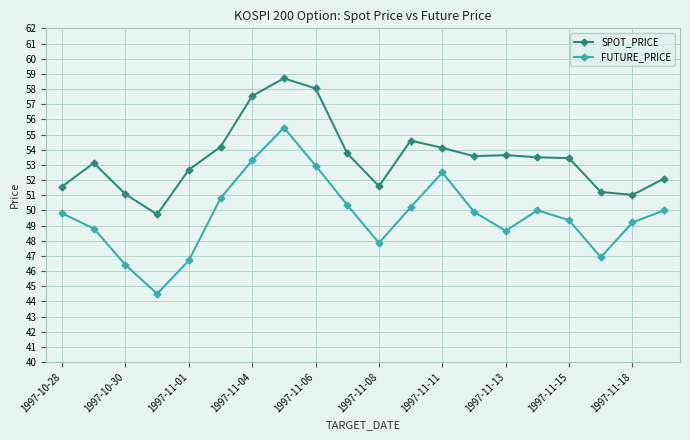

What is the difference between the maximum and minimum values in the SPOT_PRICE series?

9.0